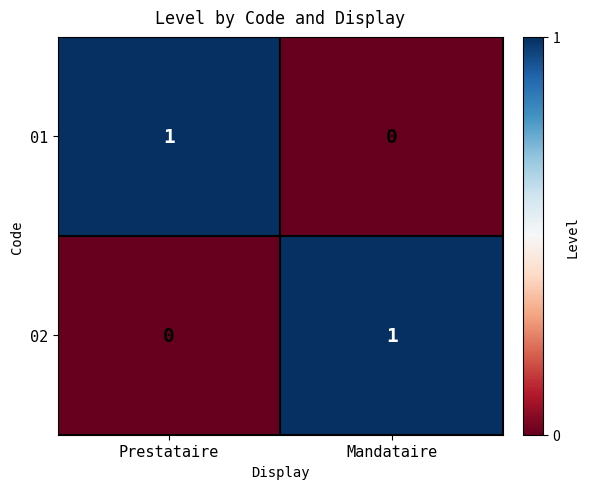

At which label is 02 closest to 0?

Prestataire